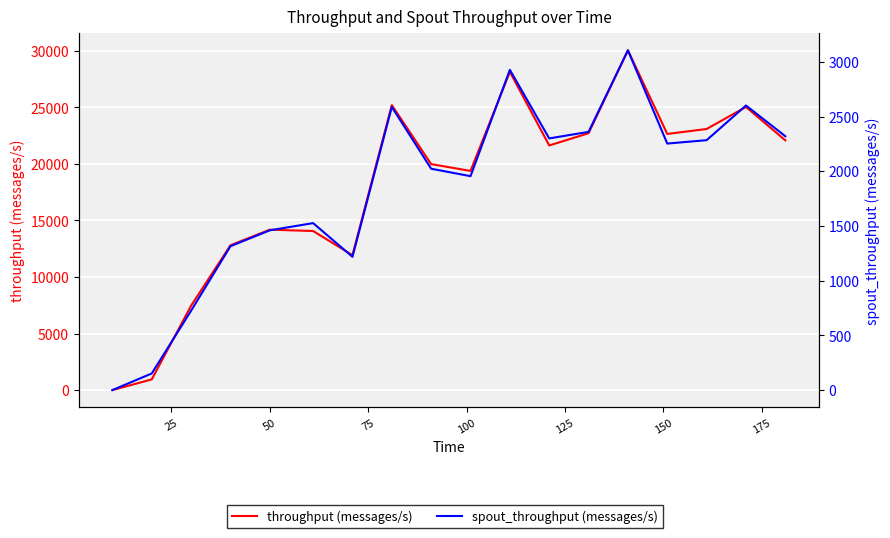

List the series in order of their peak value, lowest first.

spout_throughput (messages/s), throughput (messages/s)